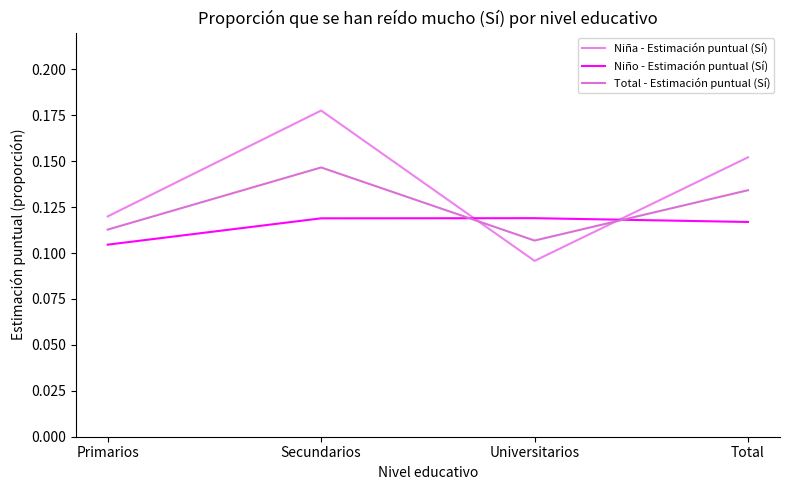

Is the value of Niño - Estimación puntual (Sí) at Primarios greater than the value of Niña - Estimación puntual (Sí) at Total?

No